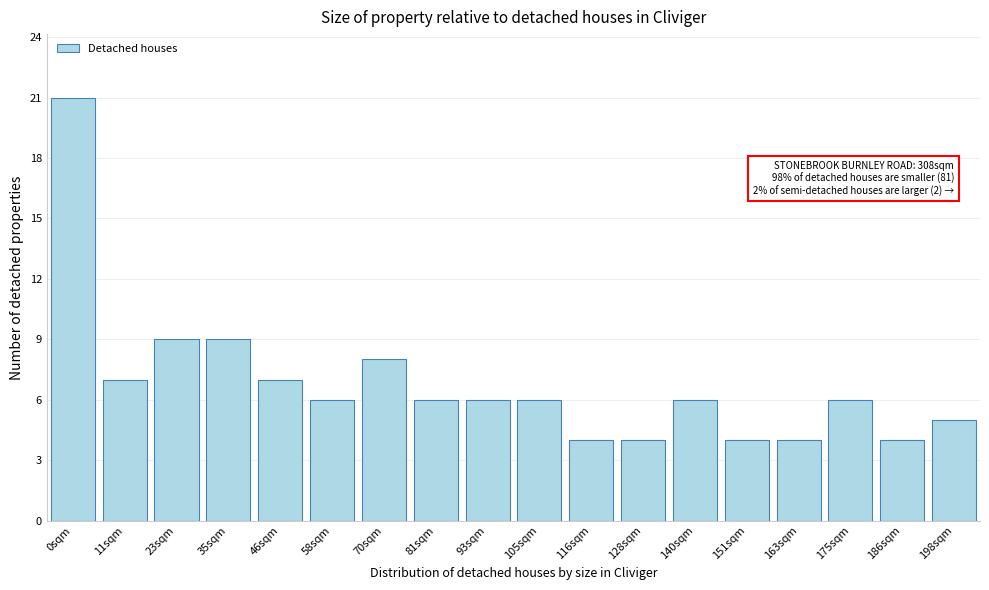

Reading left to right, transcribe all the data shown in this chart.

0sqm=21	11sqm=7	23sqm=9	35sqm=9	46sqm=7	58sqm=6	70sqm=8	81sqm=6	93sqm=6	105sqm=6	116sqm=4	128sqm=4	140sqm=6	151sqm=4	163sqm=4	175sqm=6	186sqm=4	198sqm=5